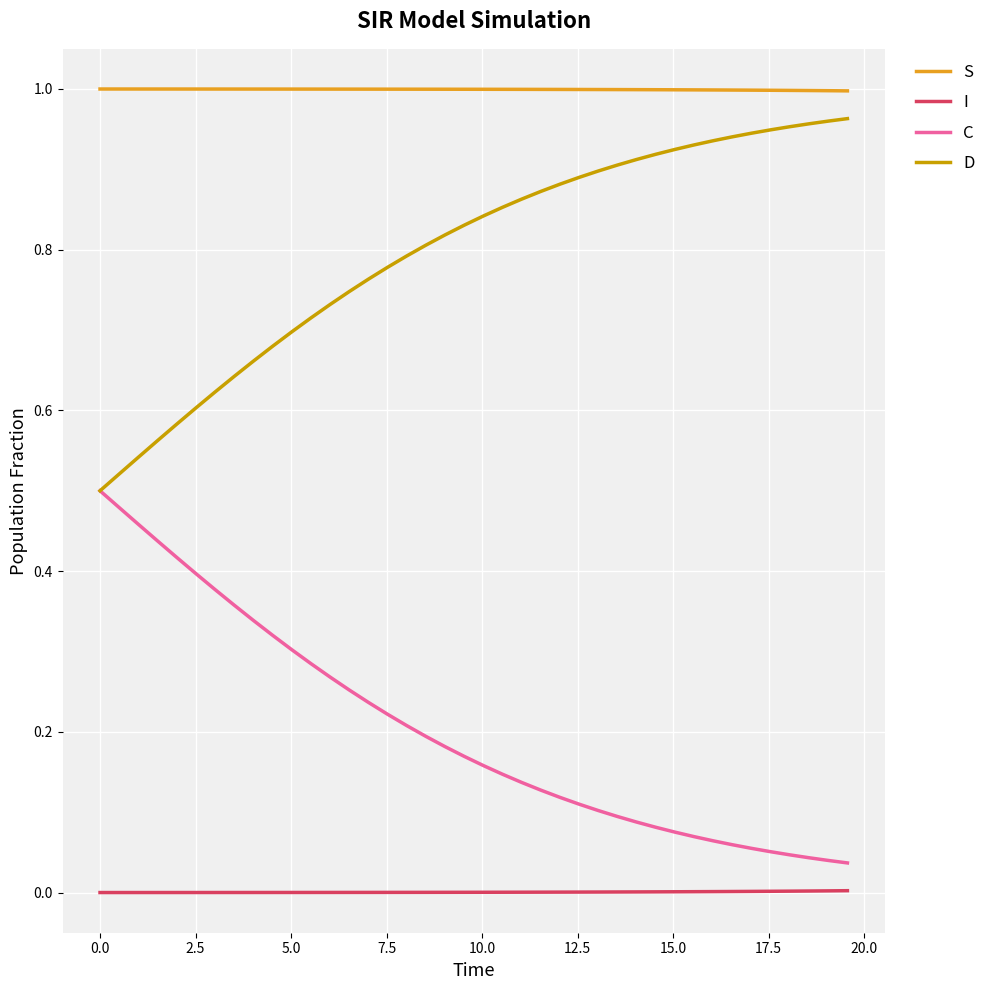

Does the chart have visible grid lines?

Yes